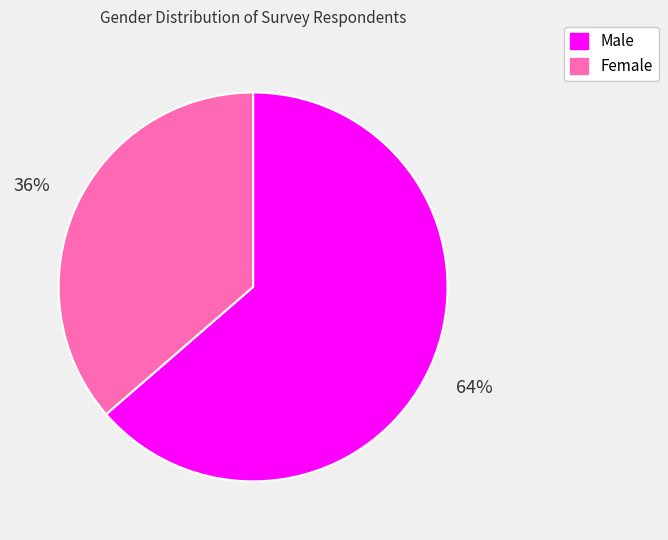

True or false: Male accounts for 52% of the total.

False